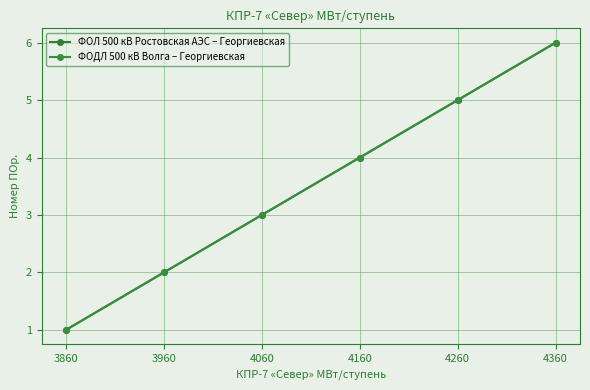

Is this an area chart (filled region under the line)?

No